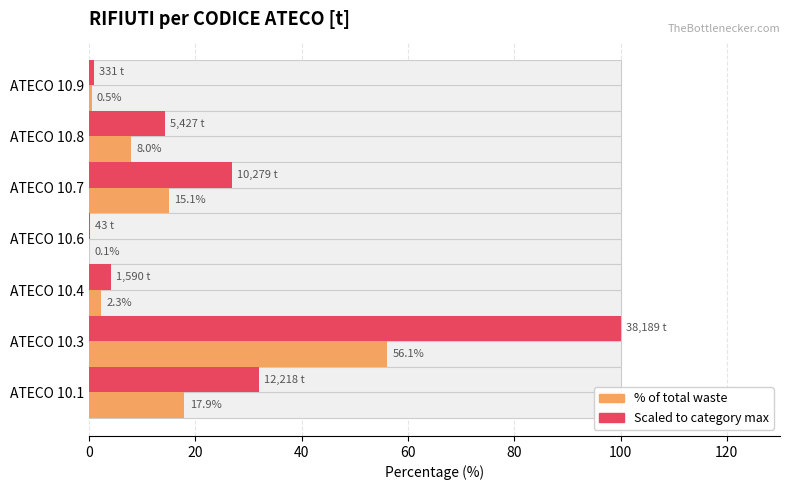

What is the sum of the RIFIUTI [t] (scaled to max) values at ATECO 10.7 and ATECO 10.3?

126.9